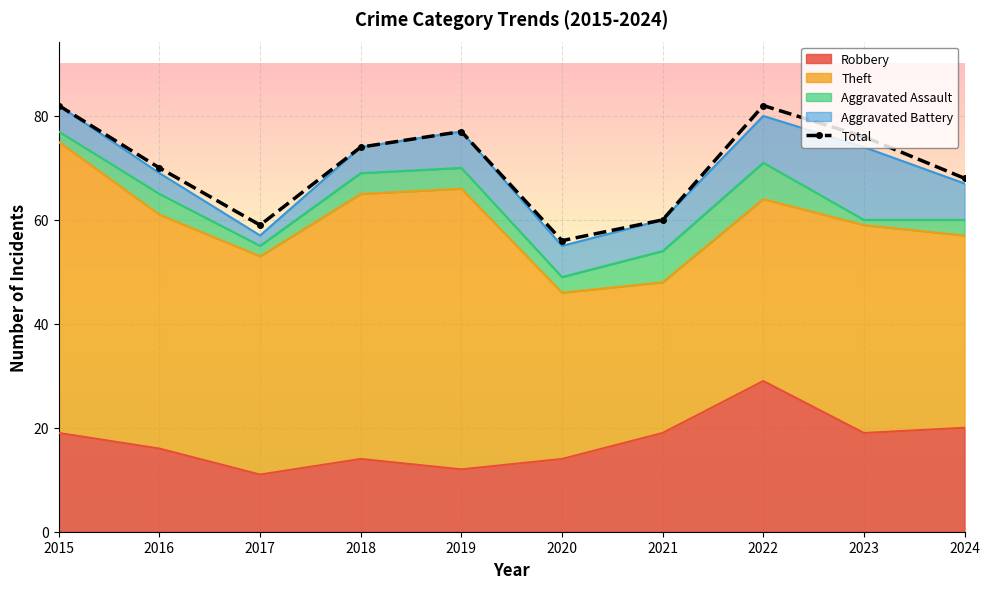

How many data points are above 74?

4